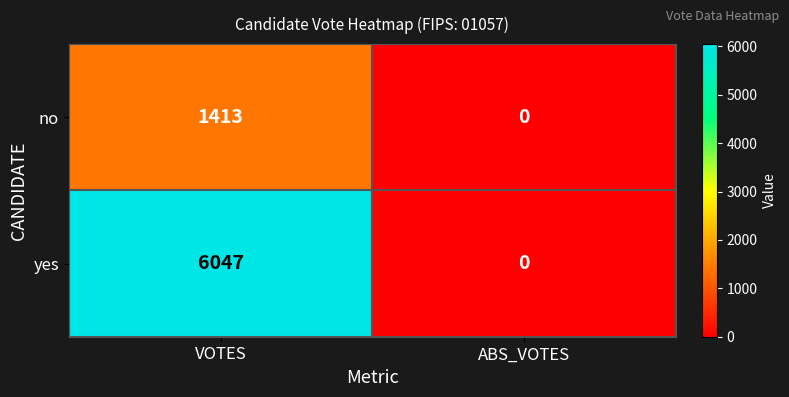

Which series has the widest spread of values?

yes